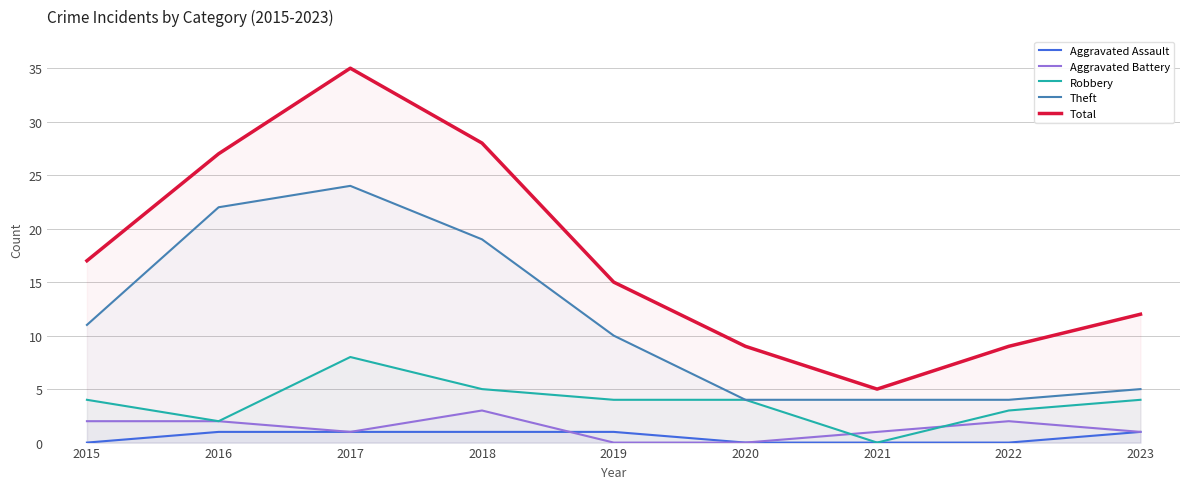

True or false: Theft and Total intersect in this chart.

False